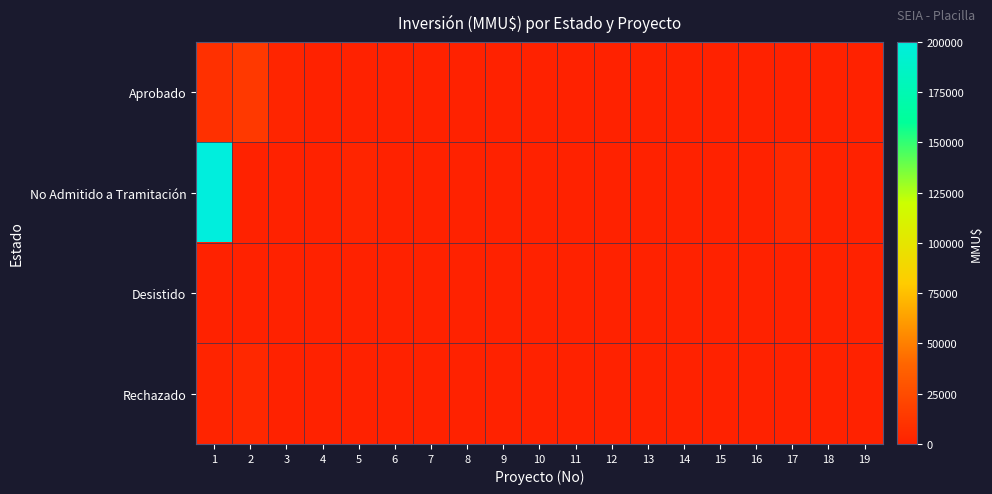

How many categories are shown in the chart?

19